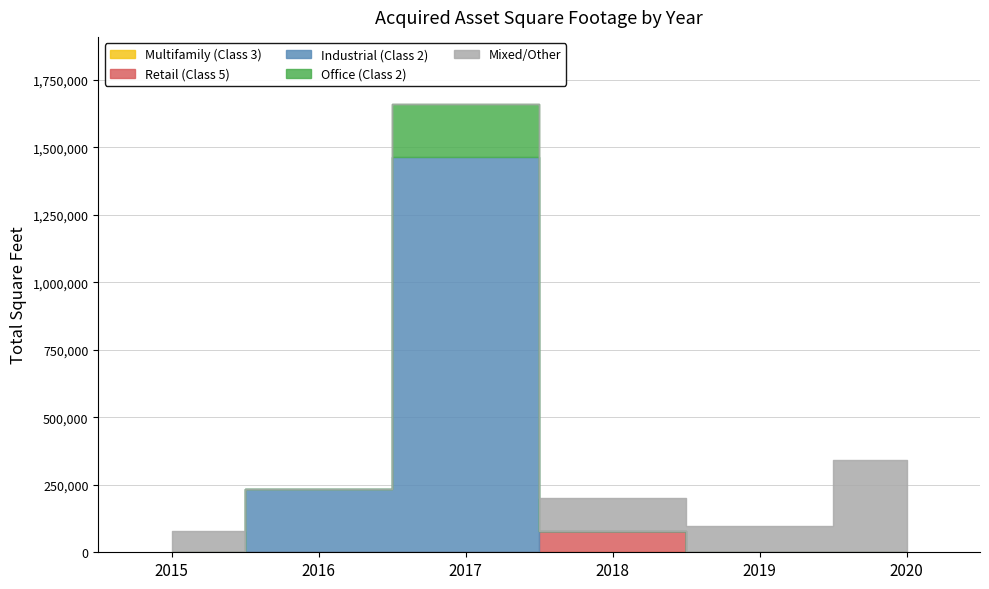

At how many categories does at least one series exceed 896793?

1